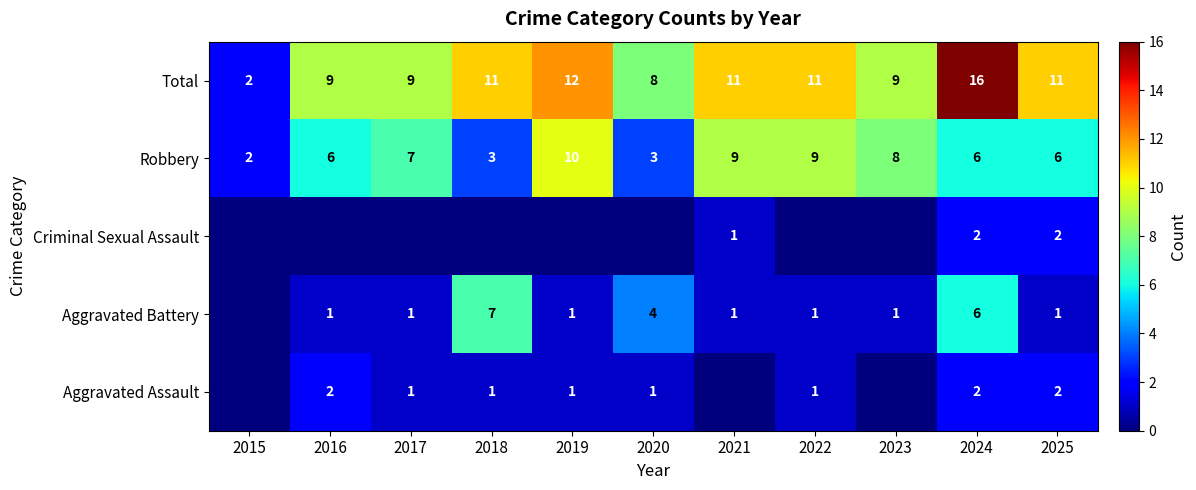

Is it true that Robbery equals 3 at 2020?

True